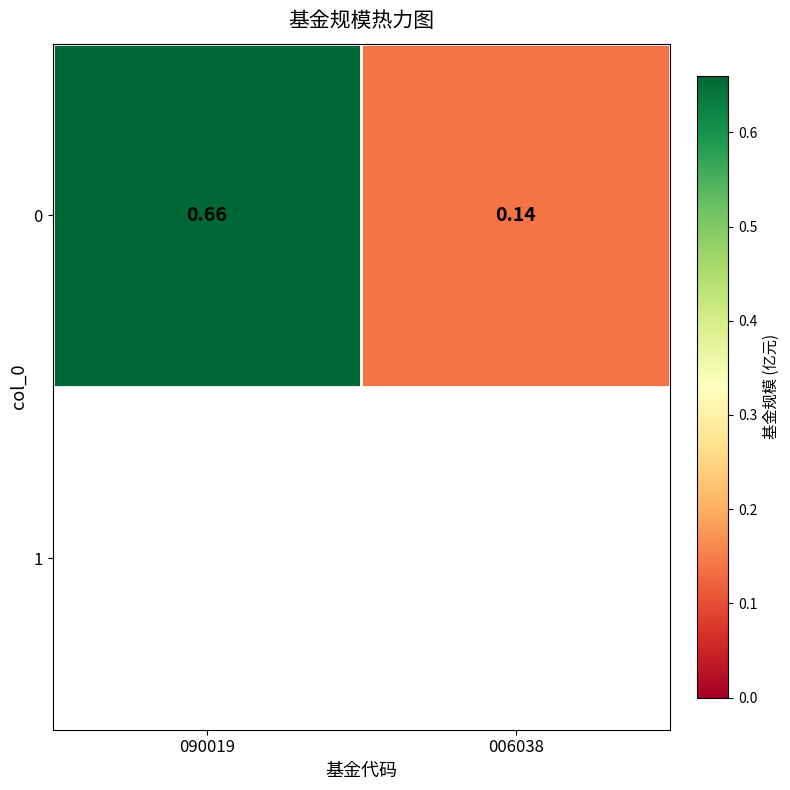

Count the values in the range 0 to 1.

2